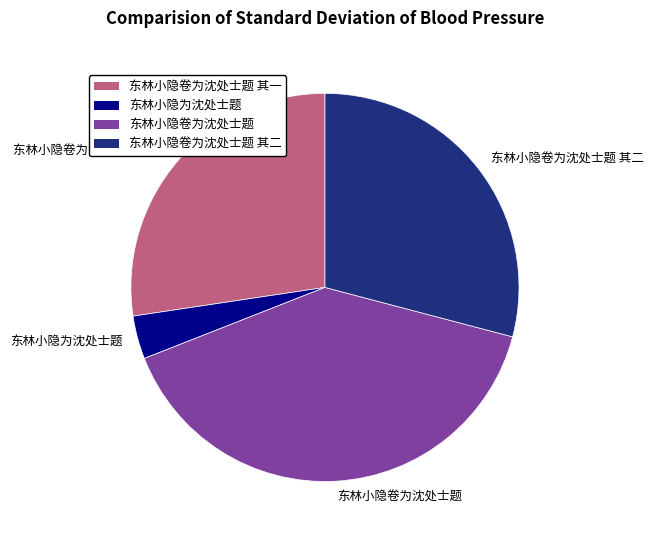

What is the ratio of the value at 东林小隐卷为沈处士题 其二 to the value at 东林小隐卷为沈处士题 其一?

1.1